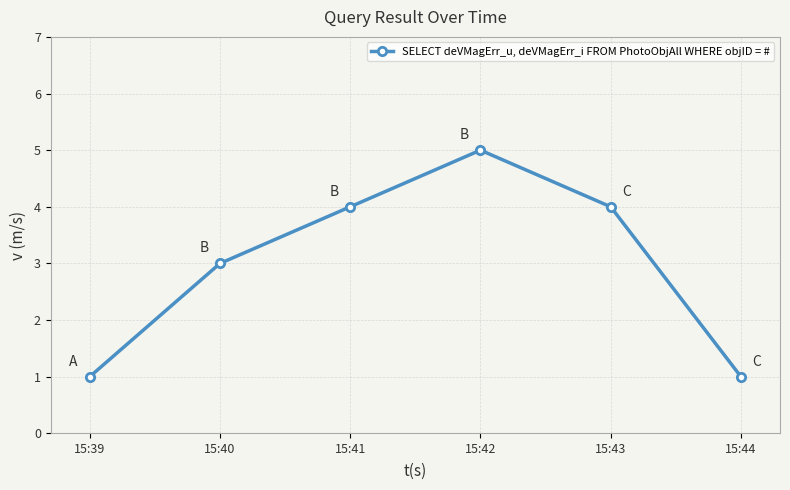

The chart shows a value of 0 at 15:44. True or false?

False